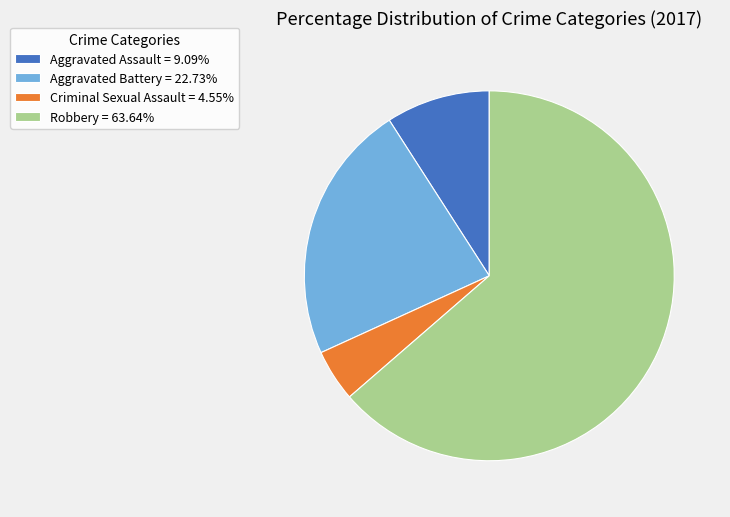

Does any single category account for the majority?

Yes